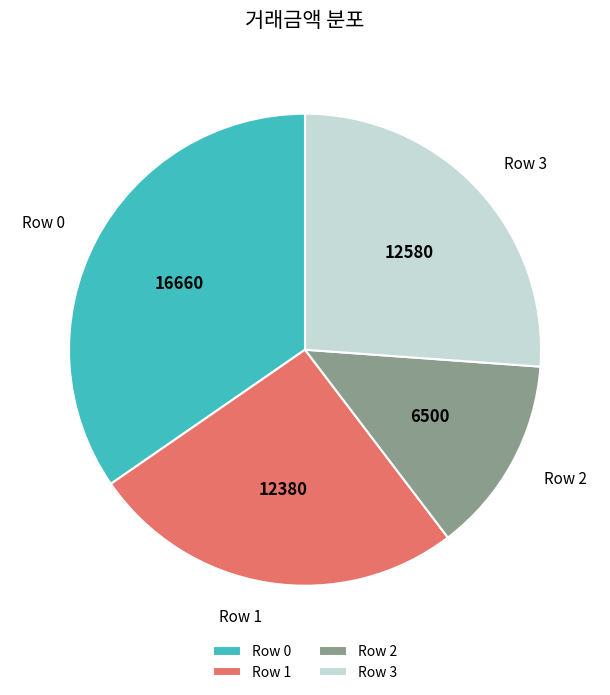

Combined, do Row 2 and Row 0 account for over 50%?

No